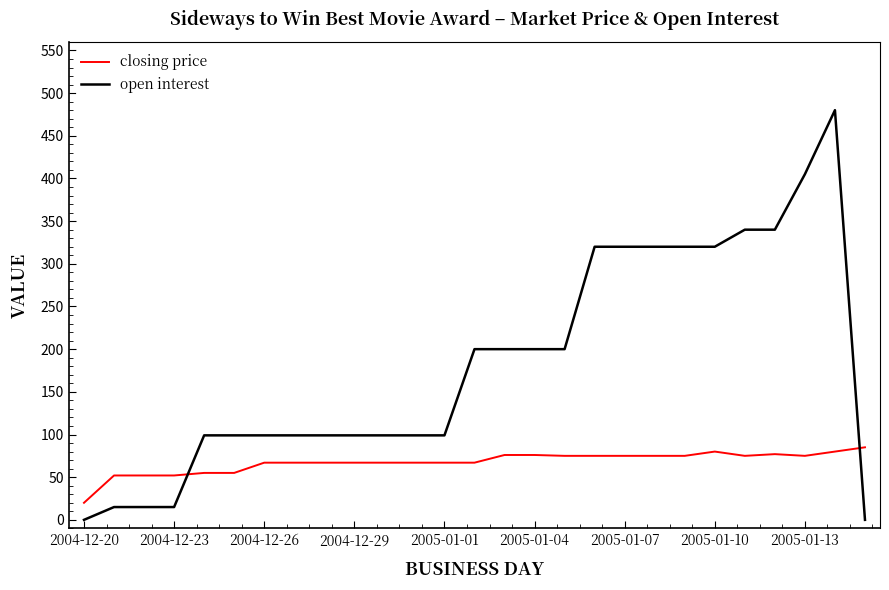

List the series in order of their overall mean, lowest first.

closing price, open interest